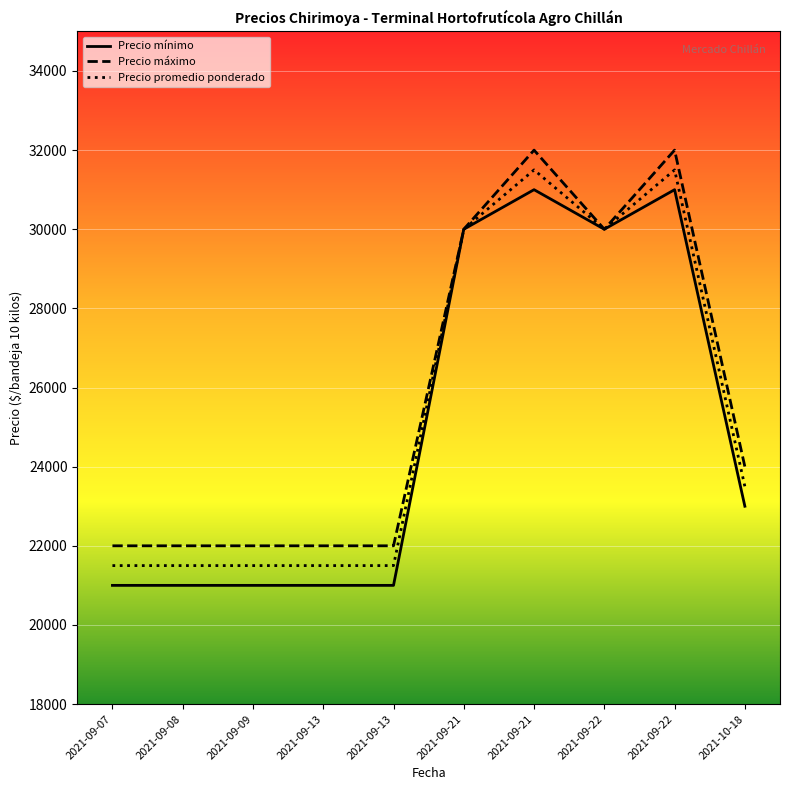

At which label does Precio promedio ponderado reach its peak?

2021-09-21